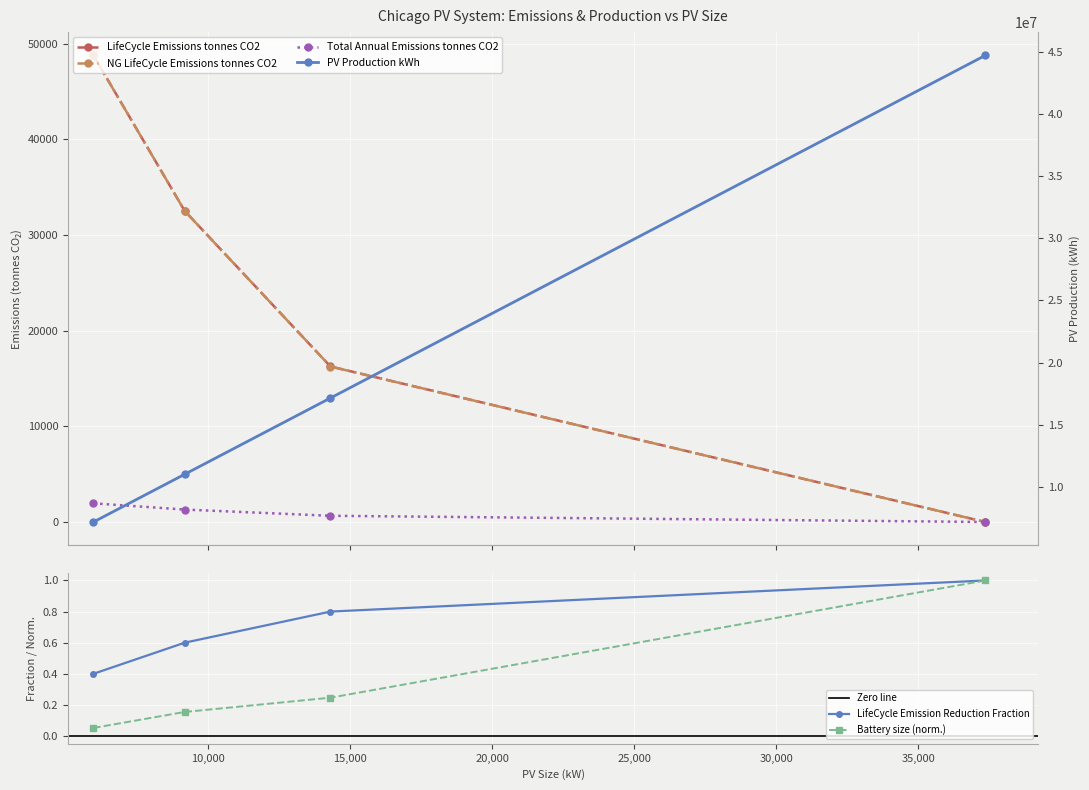

True or false: Battery size (norm.) has more than 0 interior local peaks.

False